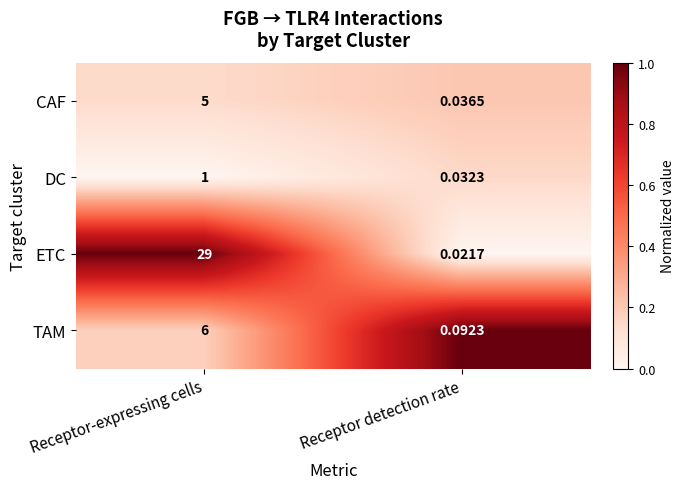

At Receptor detection rate, list the series in order from smallest to largest.

ETC, DC, CAF, TAM